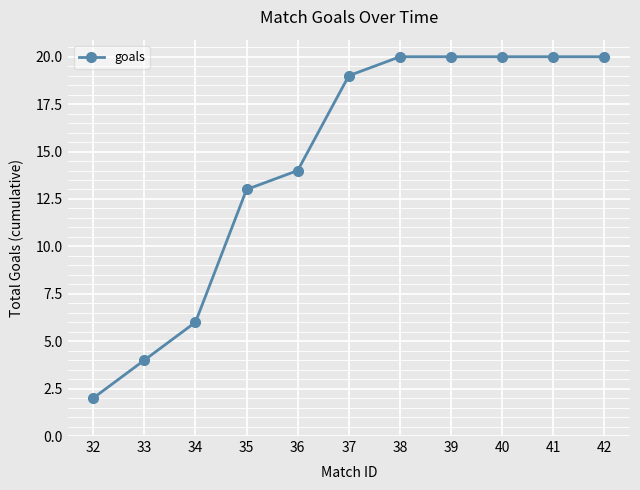

What is the average value?

14